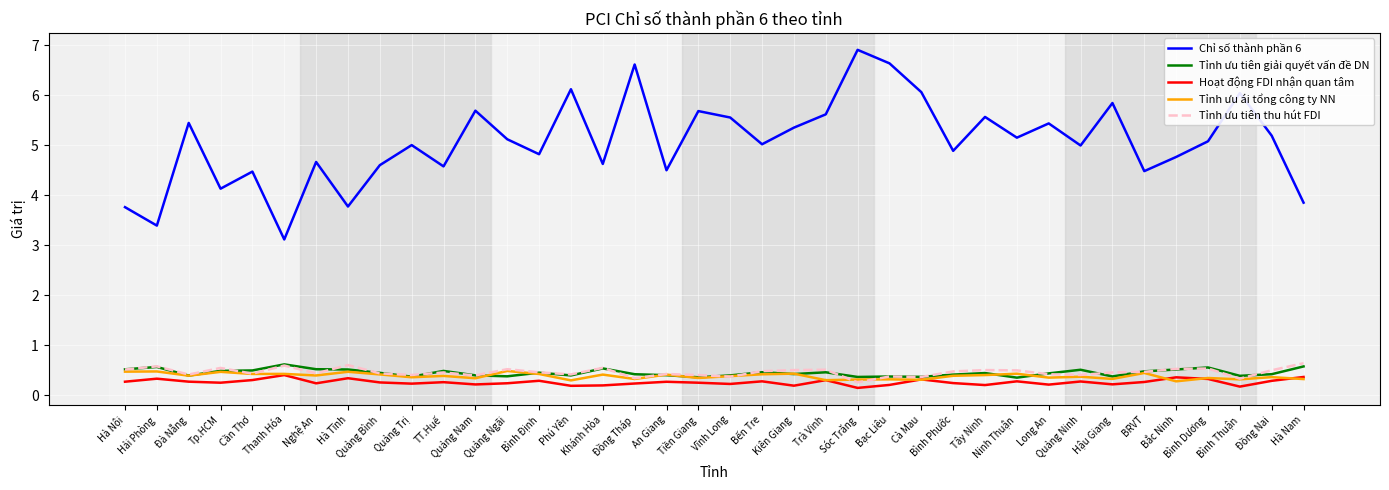

What is the minimum value for Tỉnh ưu ái tổng công ty NN?

0.3